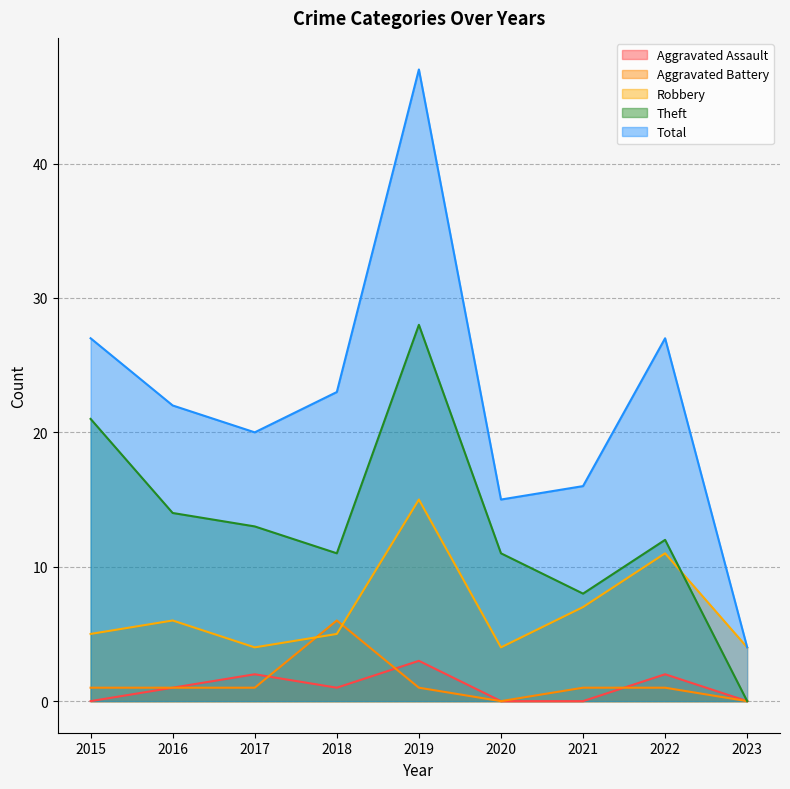

Which has a higher value, 2016 or 2015?

2016